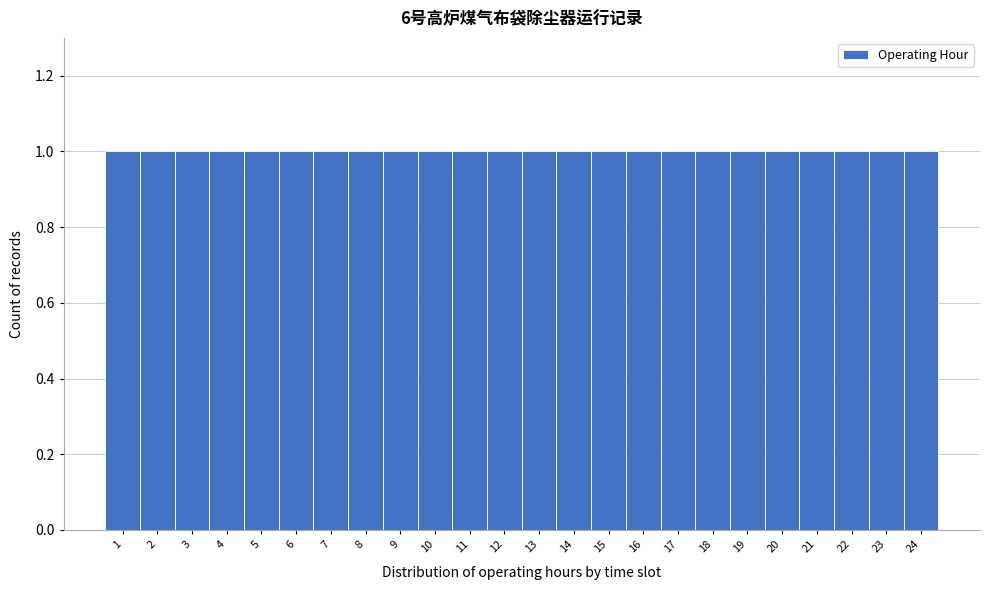

Reading left to right, list every bar in this chart as the range it spans on the x-axis followed by its height. The values are not printed on the chart, so give them approximately, as read against the axis.

0.5 to 1.5: 1
1.5 to 2.5: 1
2.5 to 3.5: 1
3.5 to 4.5: 1
4.5 to 5.5: 1
5.5 to 6.5: 1
6.5 to 7.5: 1
7.5 to 8.5: 1
8.5 to 9.5: 1
9.5 to 10.5: 1
10.5 to 11.5: 1
11.5 to 12.5: 1
12.5 to 13.5: 1
13.5 to 14.5: 1
14.5 to 15.5: 1
15.5 to 16.5: 1
16.5 to 17.5: 1
17.5 to 18.5: 1
18.5 to 19.5: 1
19.5 to 20.5: 1
20.5 to 21.5: 1
21.5 to 22.5: 1
22.5 to 23.5: 1
23.5 to 24.5: 1